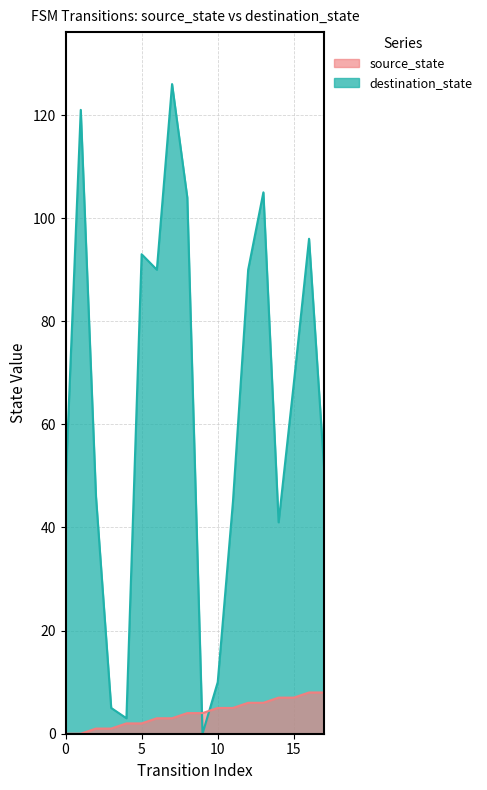

Is it true that source_state equals 1 at 5?

False